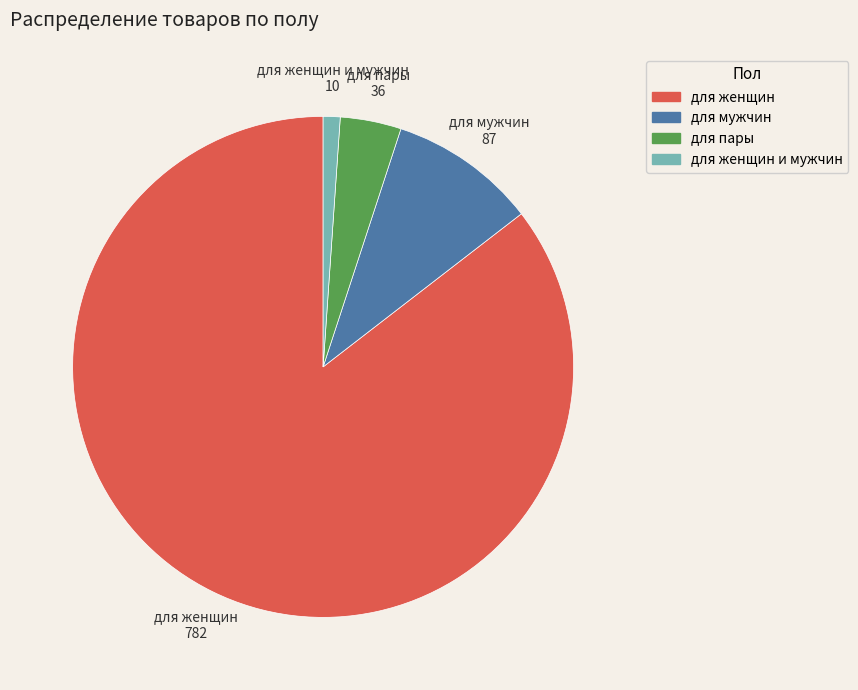

Is there a majority slice in this chart?

Yes